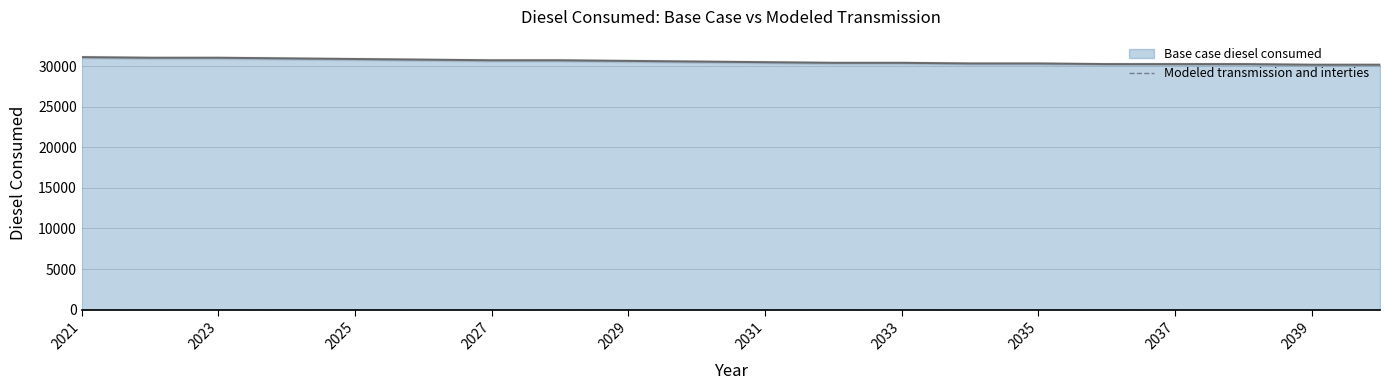

Reading left to right, extract all data points from this chart.

2021=31105.8	2022=31027.7	2023=31027.7	2024=30949.5	2025=30871.3	2026=30793.2	2027=30715.0	2028=30715.0	2029=30636.9	2030=30558.7	2031=30480.6	2032=30402.4	2033=30402.4	2034=30324.3	2035=30324.3	2036=30246.1	2037=30246.1	2038=30246.1	2039=30167.9	2040=30167.9